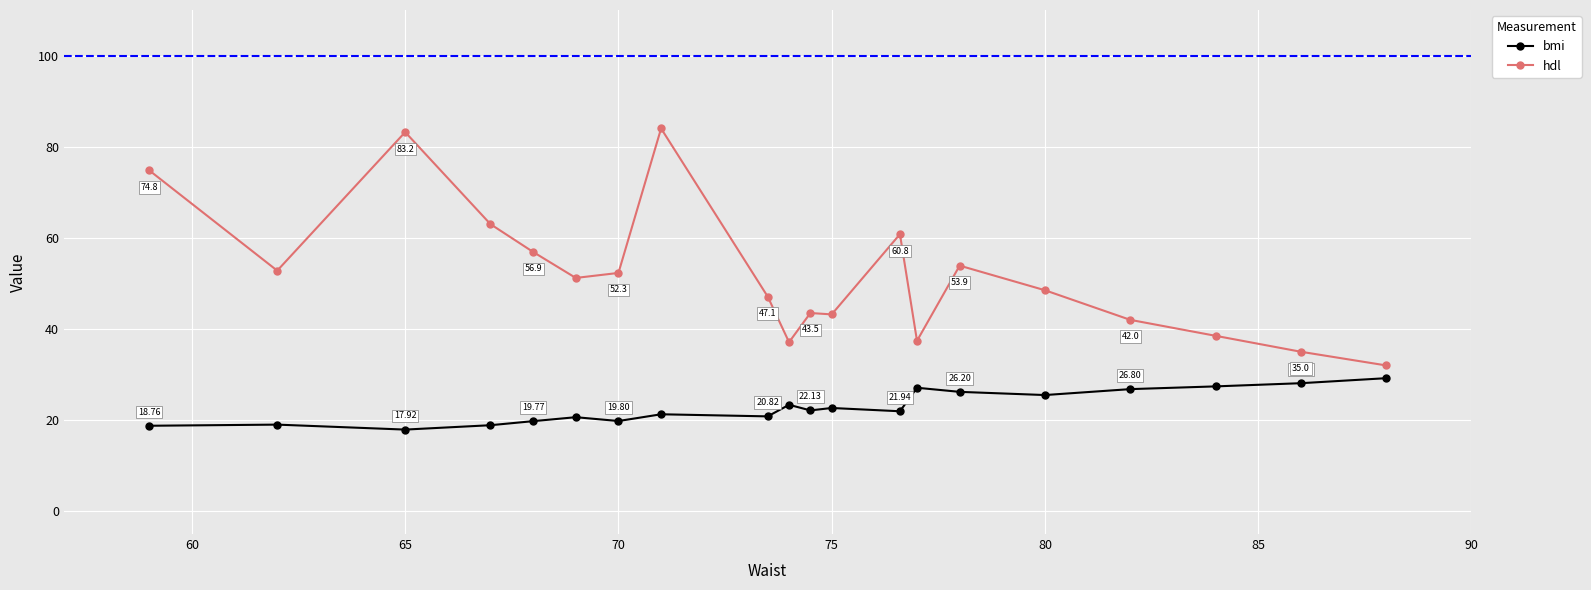

What is the sum of all hdl values?

1037.2